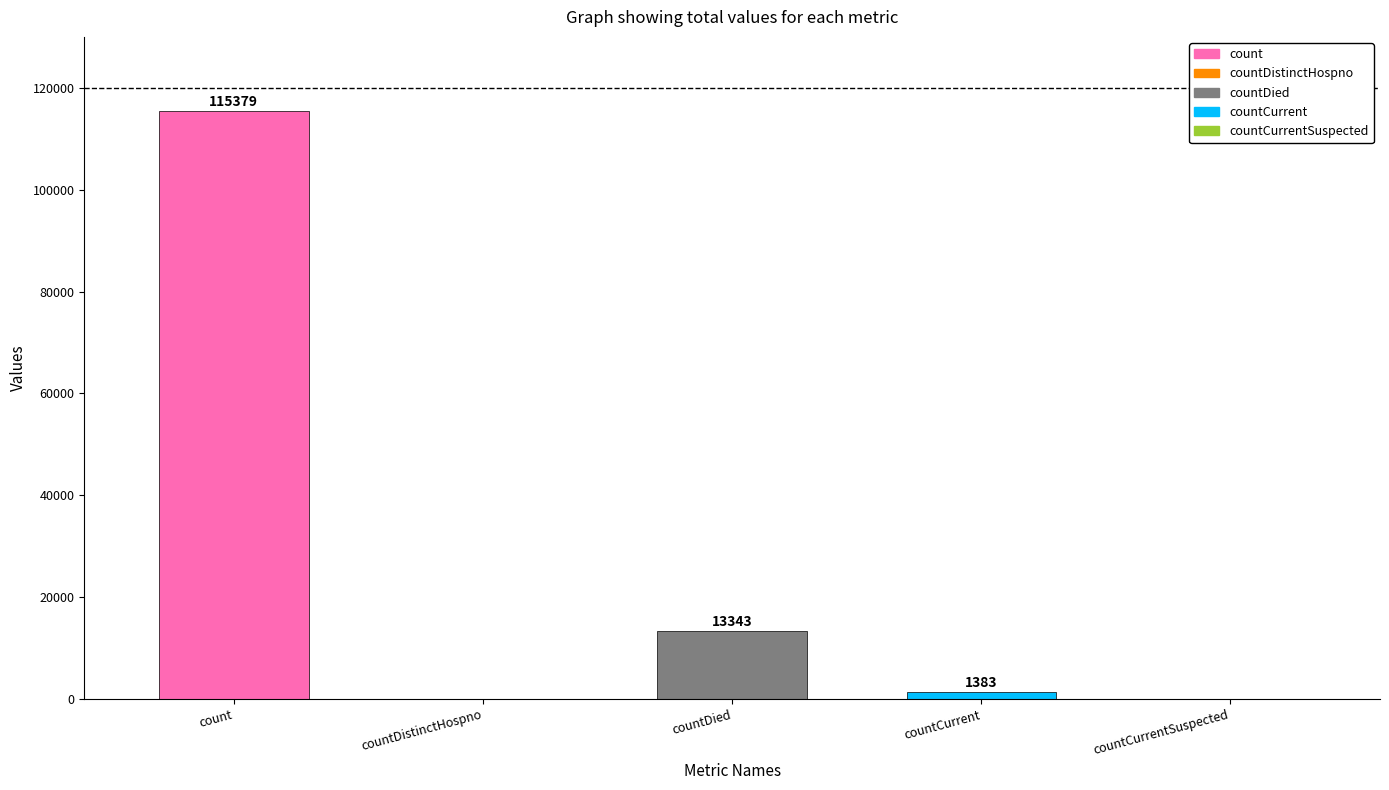

What is the approximate value at count?

115379